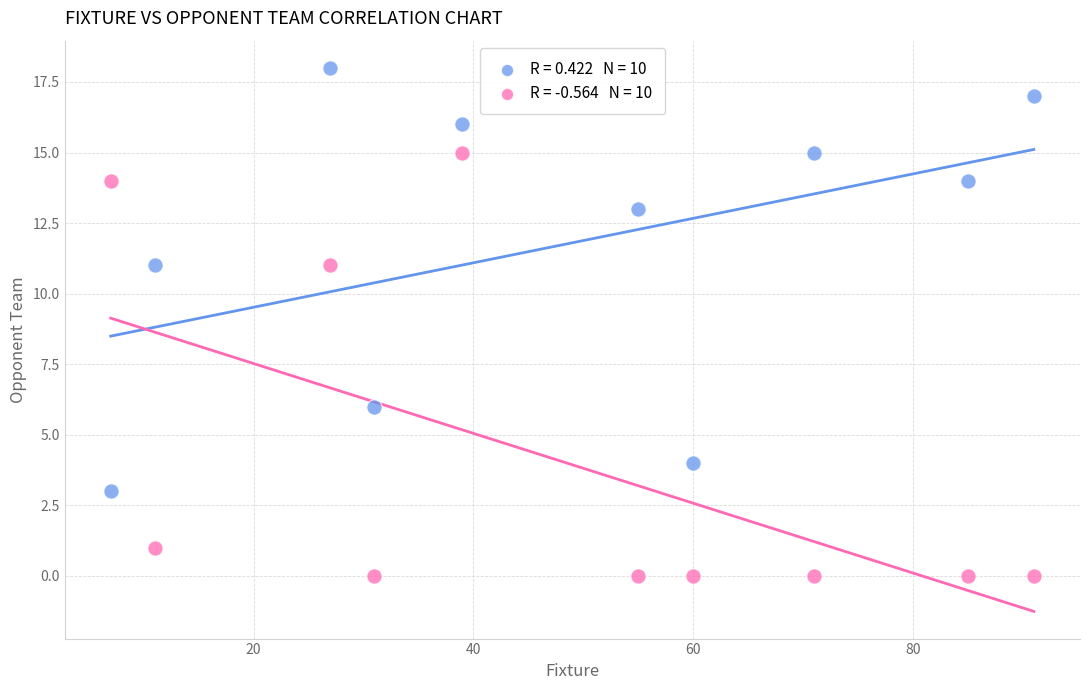

Across all data points, what is the range of X values (max minus min)?

84